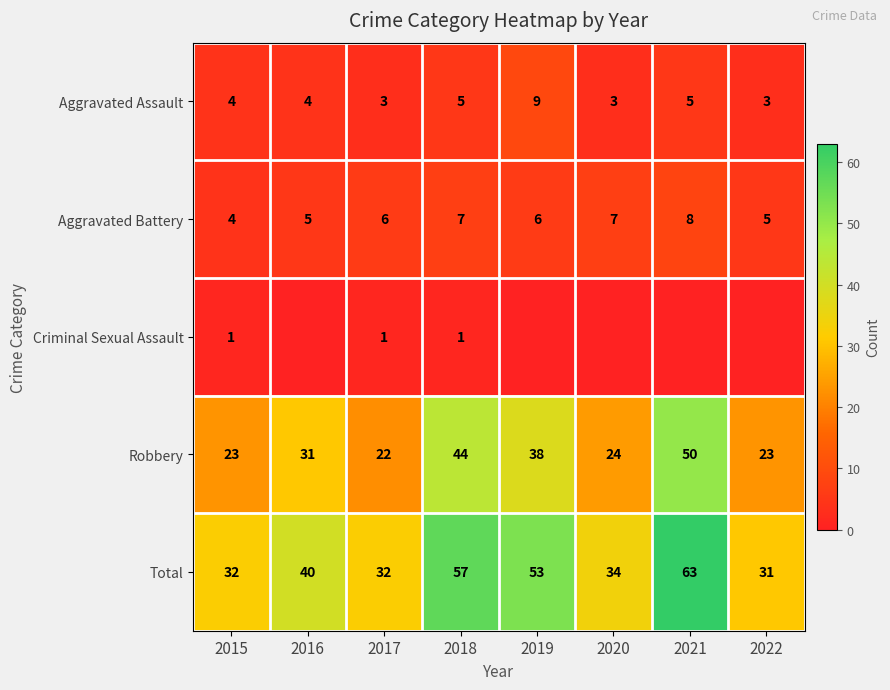

Is the value of Total at 2019 greater than the value of Aggravated Assault at 2016?

Yes